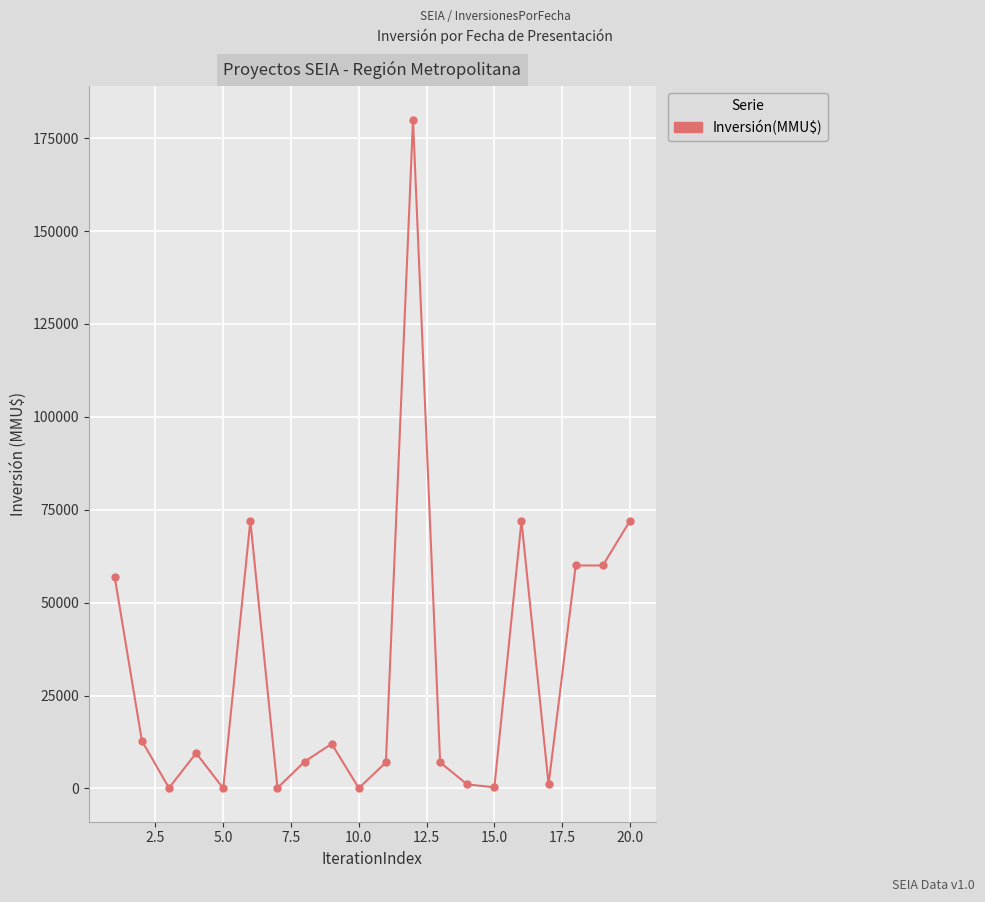

What is the maximum value shown in the chart?

180000